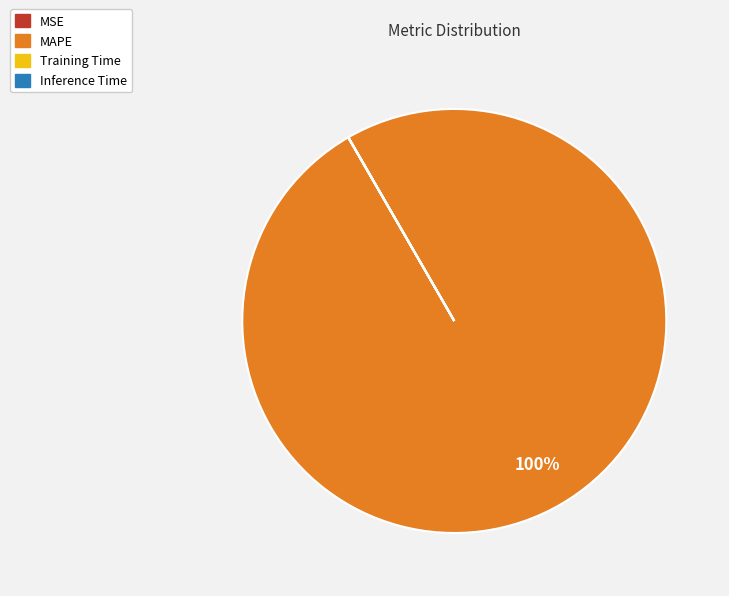

Which slice is the largest?

MAPE